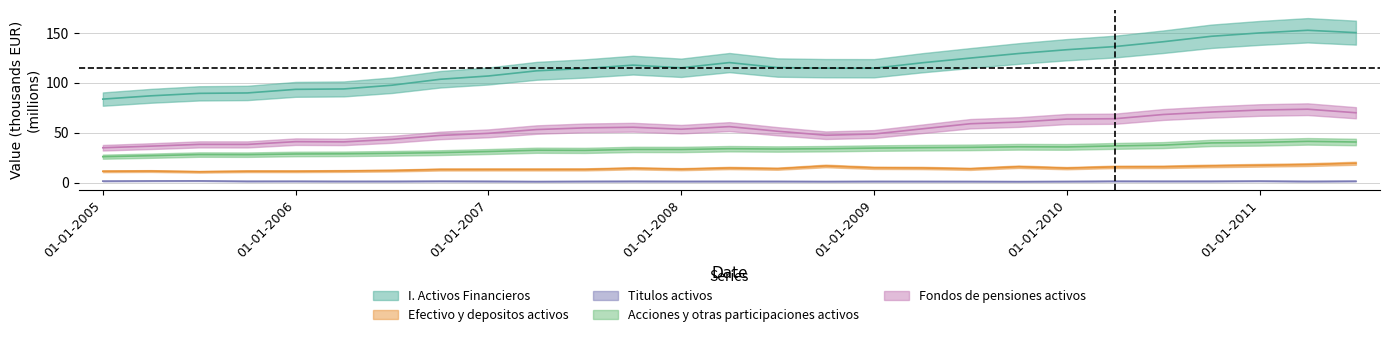

True or false: Titulos activos has more than 2 points higher than both neighbors.

True